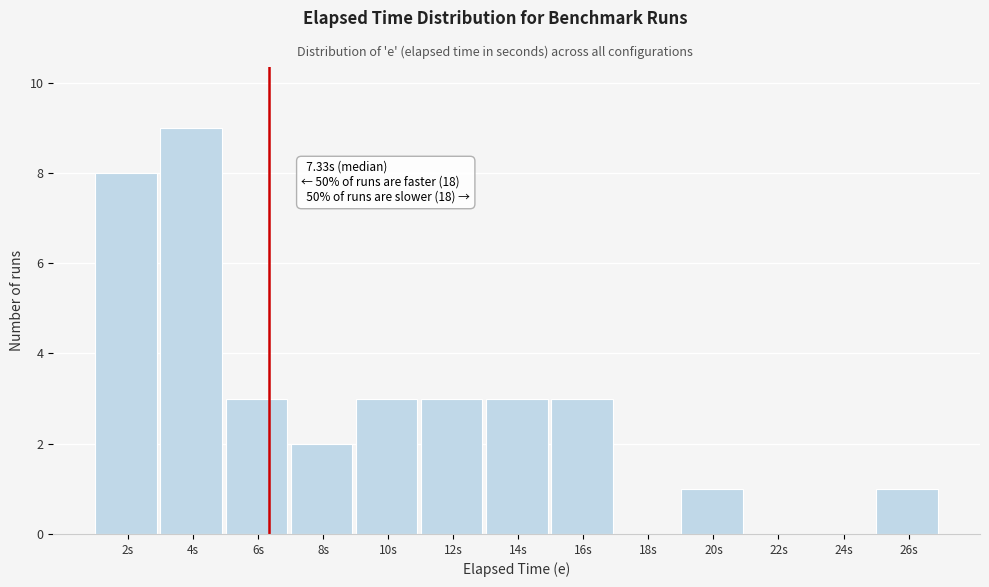

Reading left to right, list all the values displayed in this chart.

2s=8	4s=9	6s=3	8s=2	10s=3	12s=3	14s=3	16s=3	18s=0	20s=1	22s=0	24s=0	26s=1